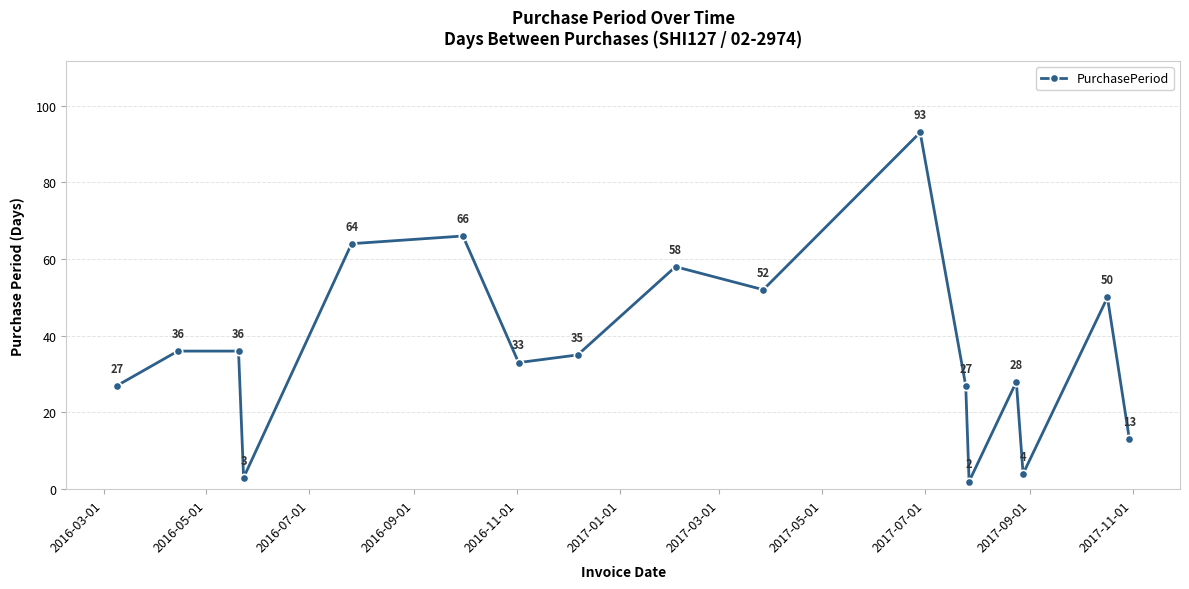

Count the number of categories in the chart.

17